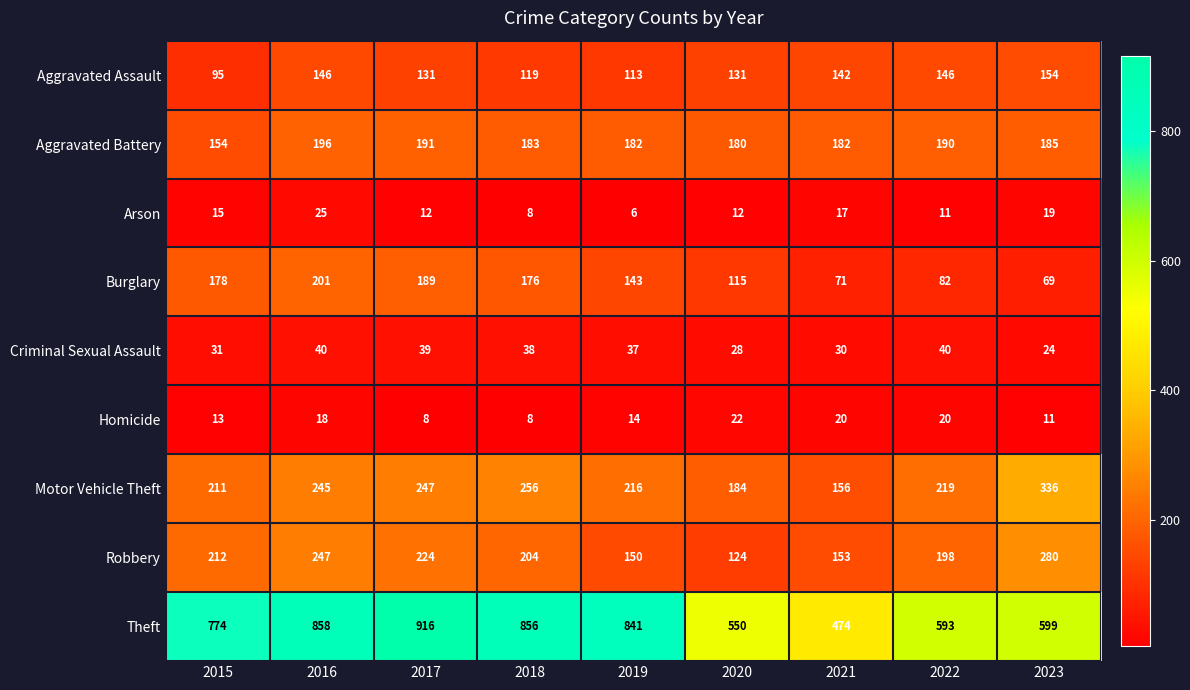

At which label is Aggravated Battery closest to 175?

2020